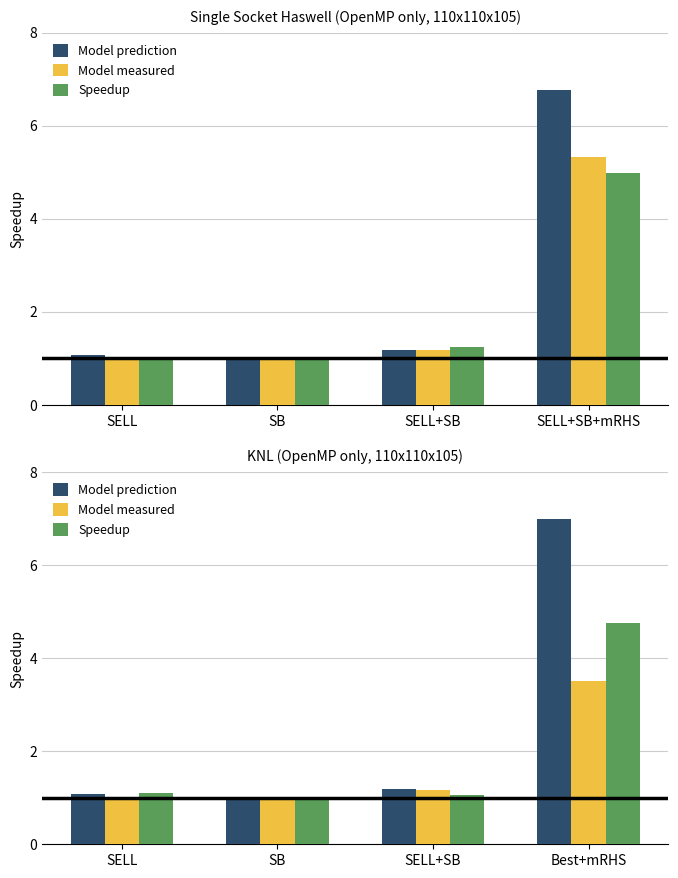

The value of Speedup at SB is 0.9. True or false?

True